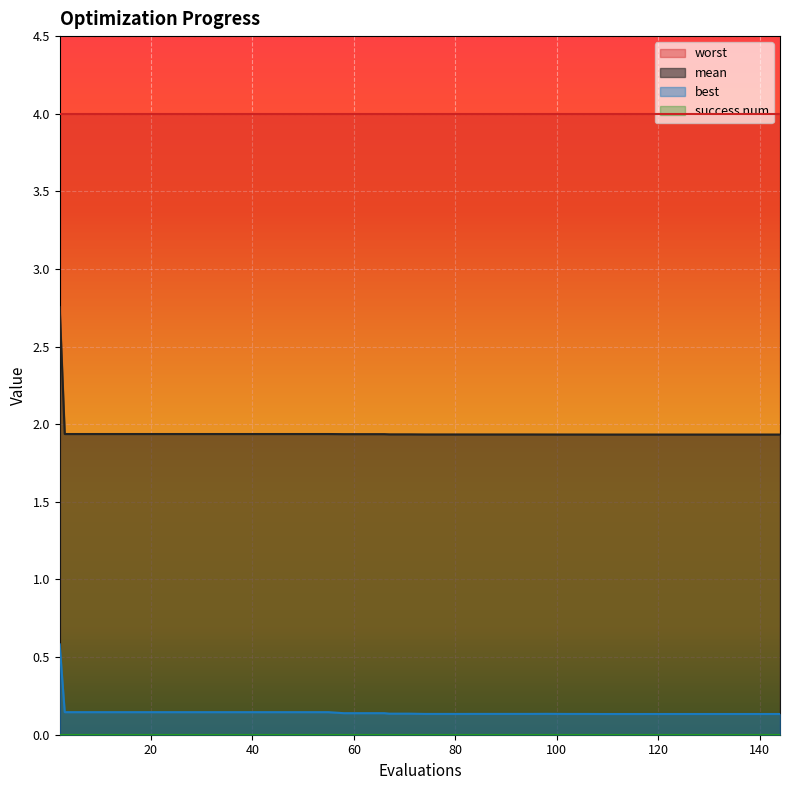

True or false: best and mean cross at least once.

False